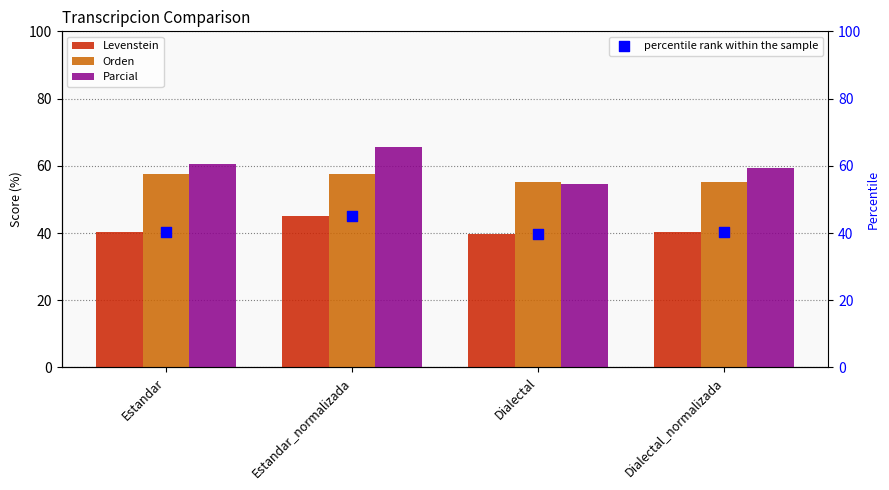

Which series contains the highest Y value?

Parcial